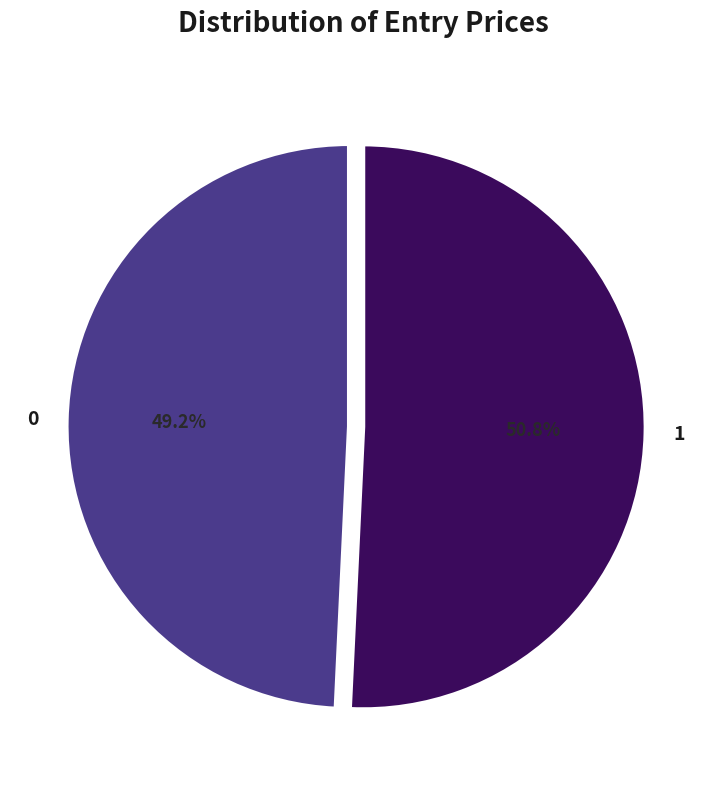

What is the majority slice?

1